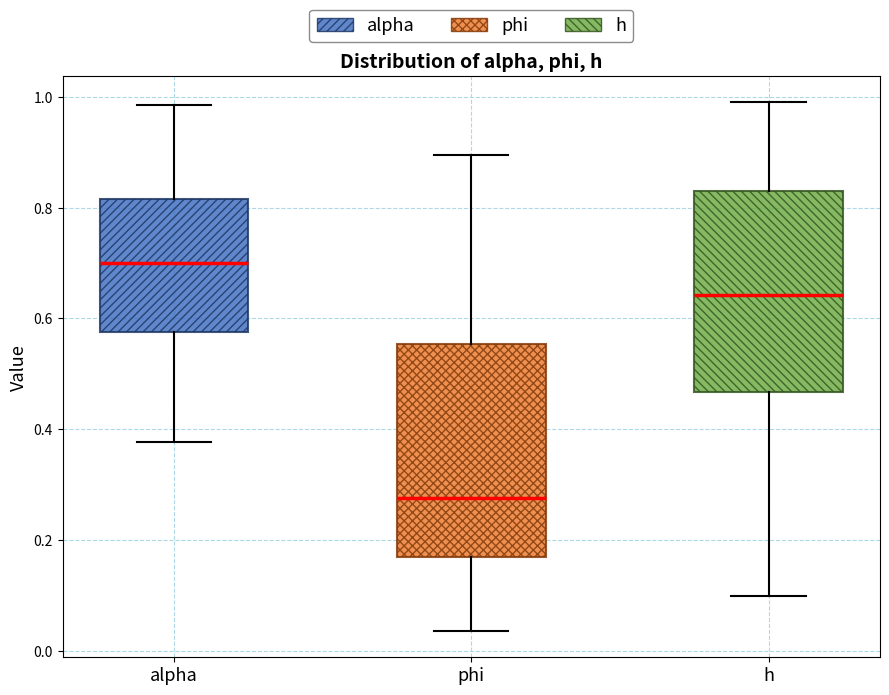

Reading left to right, read every box against the y-axis: the position of its median line, the range the box covers, and the ends of its whiskers. The values are not printed on the chart, so give them approximately, as read against the axis.

alpha: median 0.70, box 0.58 to 0.82, whiskers 0.38 to 0.98
phi: median 0.28, box 0.16 to 0.56, whiskers 0.04 to 0.90
h: median 0.64, box 0.46 to 0.84, whiskers 0.10 to 0.98